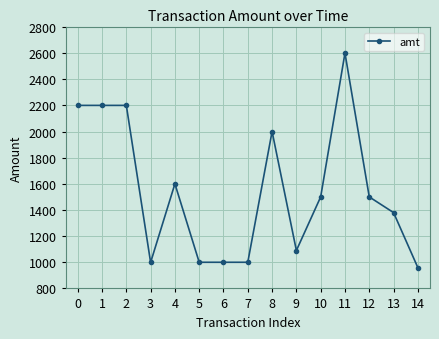

True or false: there are more than 0 points higher than both neighbors.

True